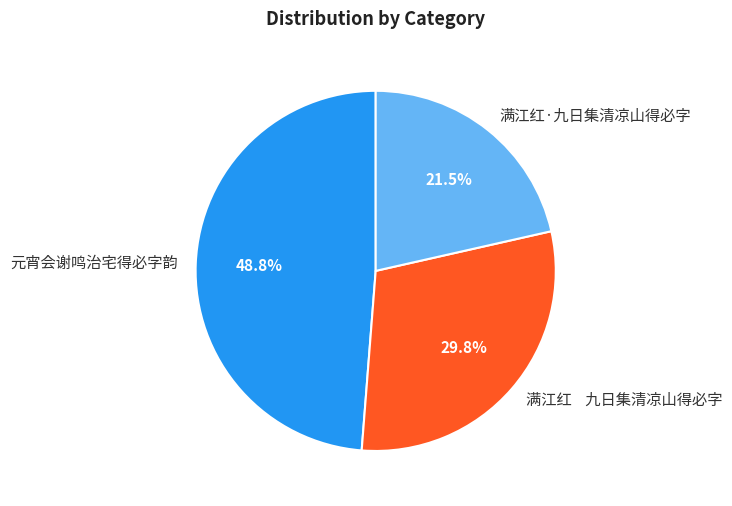

What is the total percentage of 满江红·九日集清凉山得必字 and 元宵会谢鸣治宅得必字韵?

70.2%